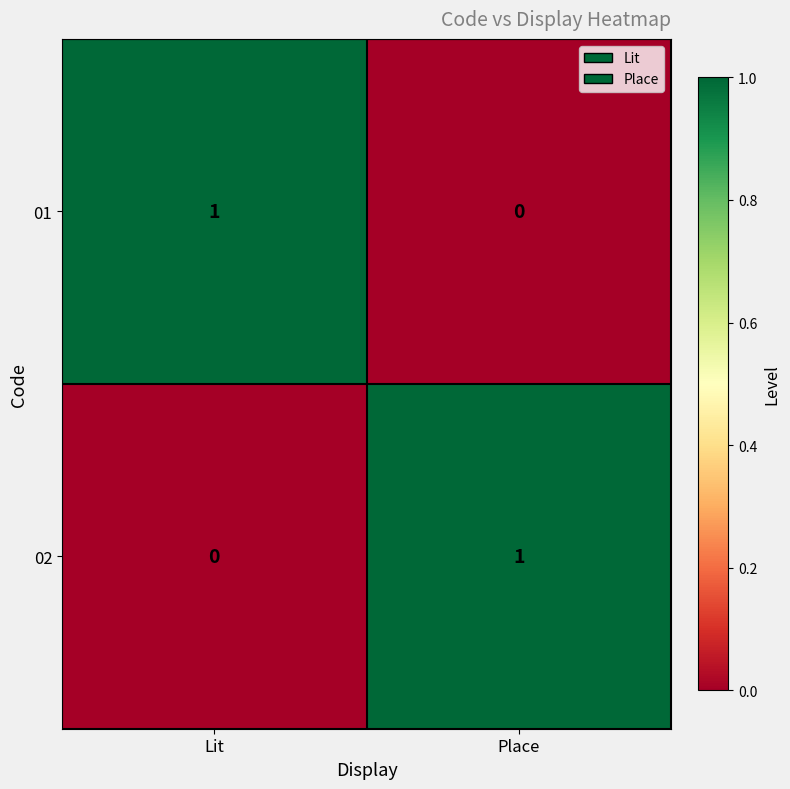

The 02 series shows 0 at Lit. True or false?

True